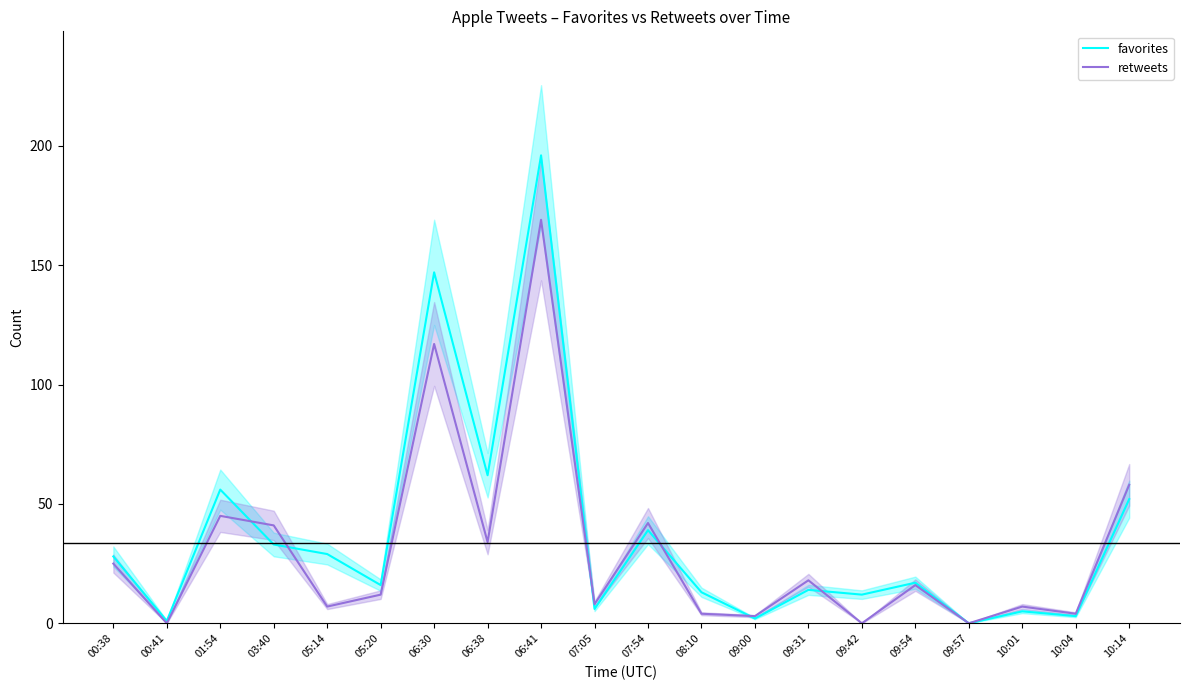

The favorites series shows 33 at 03:40. True or false?

True